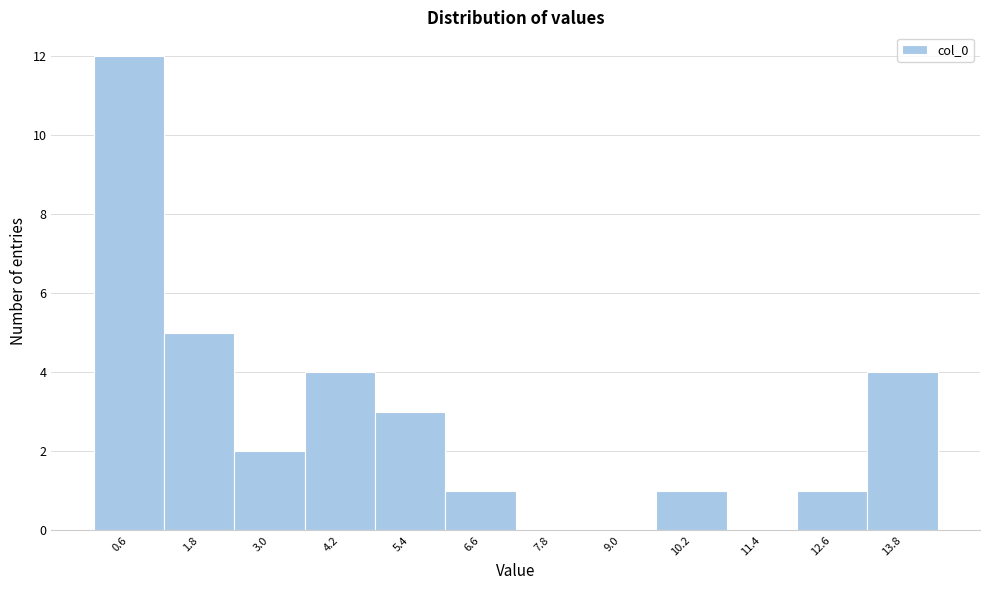

Reading left to right, transcribe this chart: for each bar, give the range it covers on the x-axis and its height. Neither the bar edges nor the heights are printed on the chart, so give them approximately, as read against the axes.

0.0 to 1.2: 12
1.2 to 2.4: 5
2.4 to 3.6: 2
3.6 to 4.8: 4
4.8 to 6.0: 3
6.0 to 7.2: 1
7.2 to 8.4: 0
8.4 to 9.6: 0
9.6 to 10.8: 1
10.8 to 12.0: 0
12.0 to 13.2: 1
13.2 to 14.4: 4